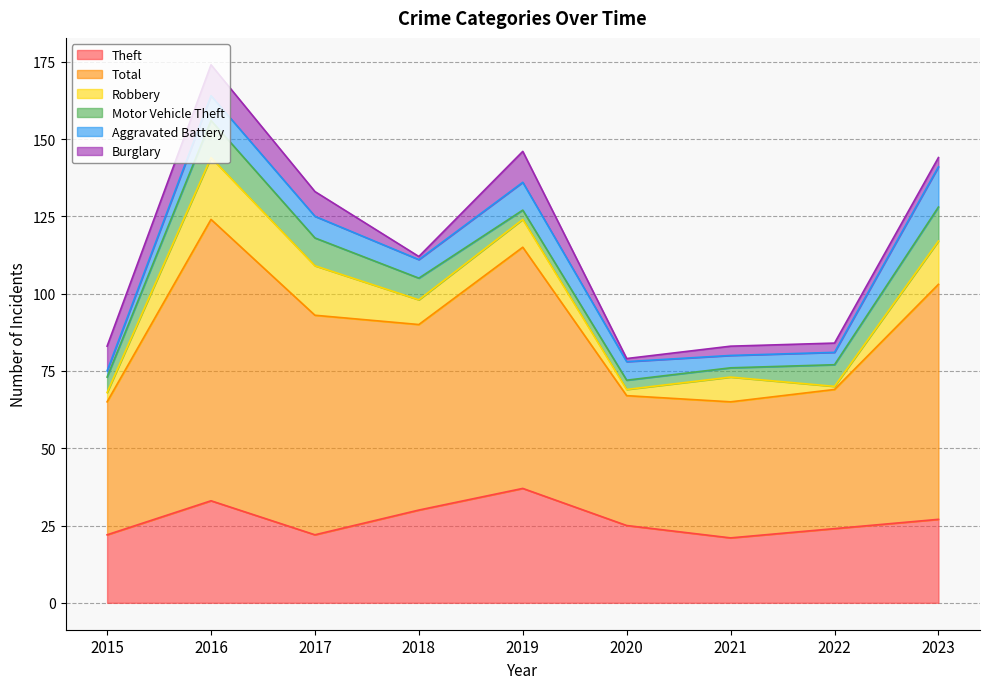

At 2020, list the series in order from smallest to largest.

Burglary, Robbery, Motor Vehicle Theft, Aggravated Battery, Theft, Total